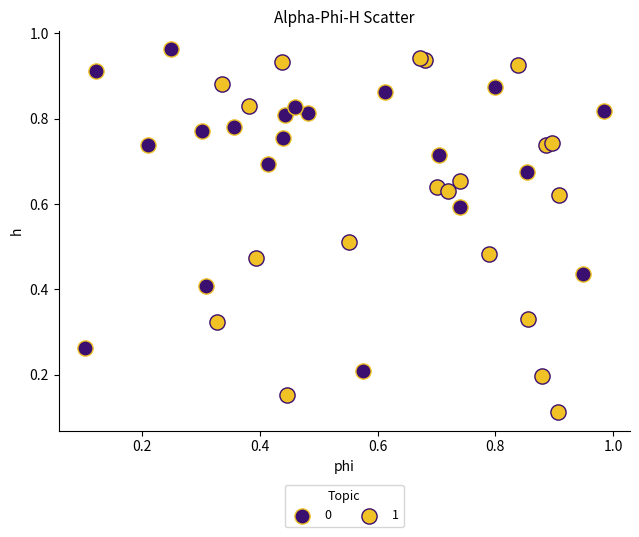

Which series contains the highest Y value?

0